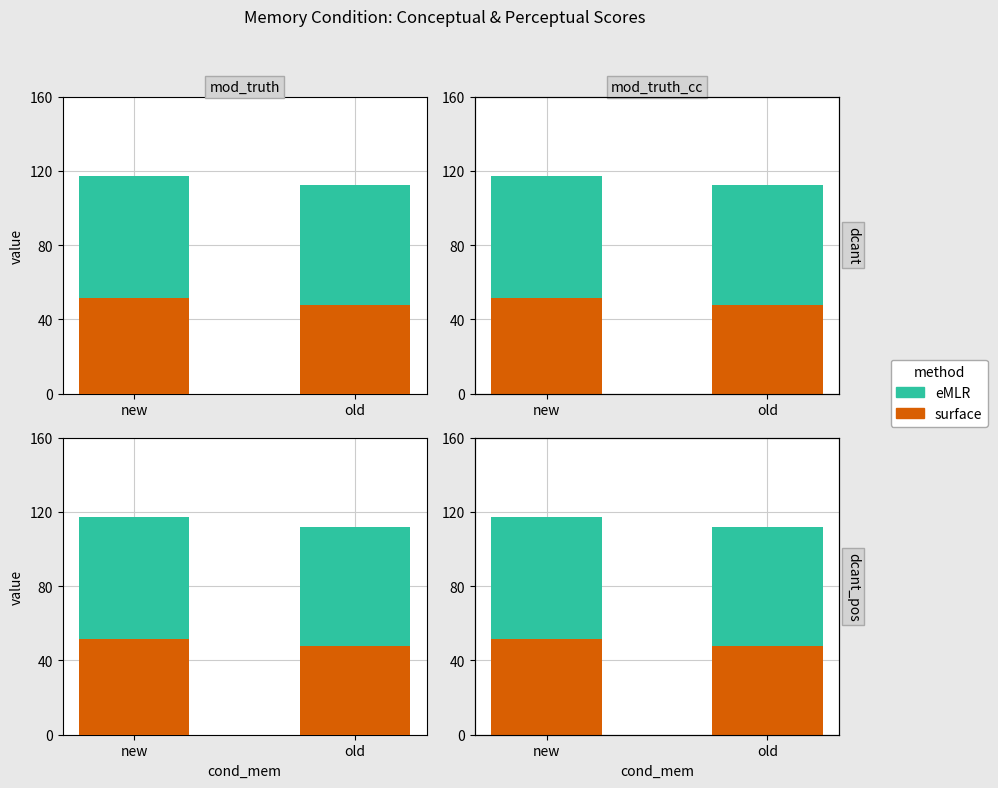

Reading left to right, list all the values displayed in this chart.

surface: 51.5	47.9
eMLR: 65.7	64.2